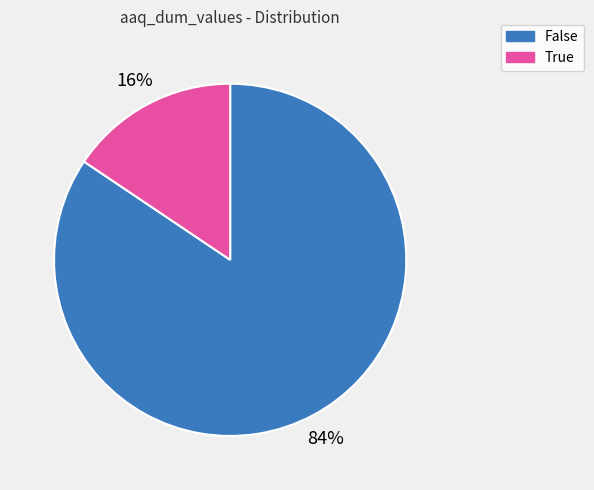

To the nearest percent, what is the average slice percentage?

50%